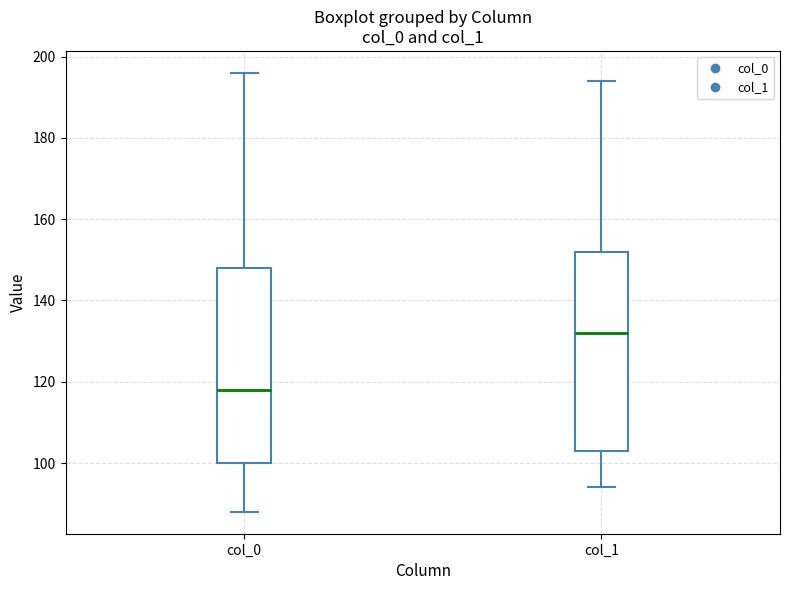

Which box's median line is the highest?

col_1